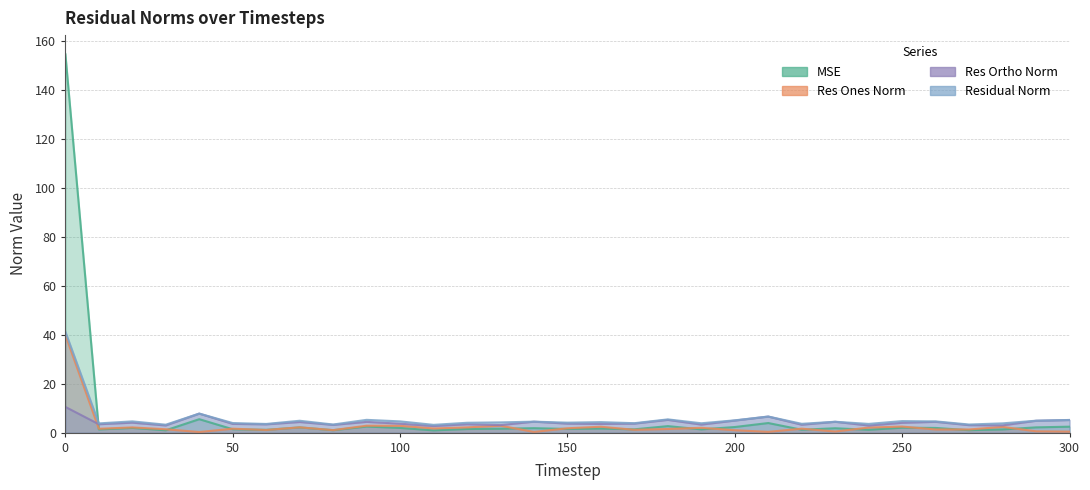

How many interior local peaks does the res_ortho_norm series have?

10